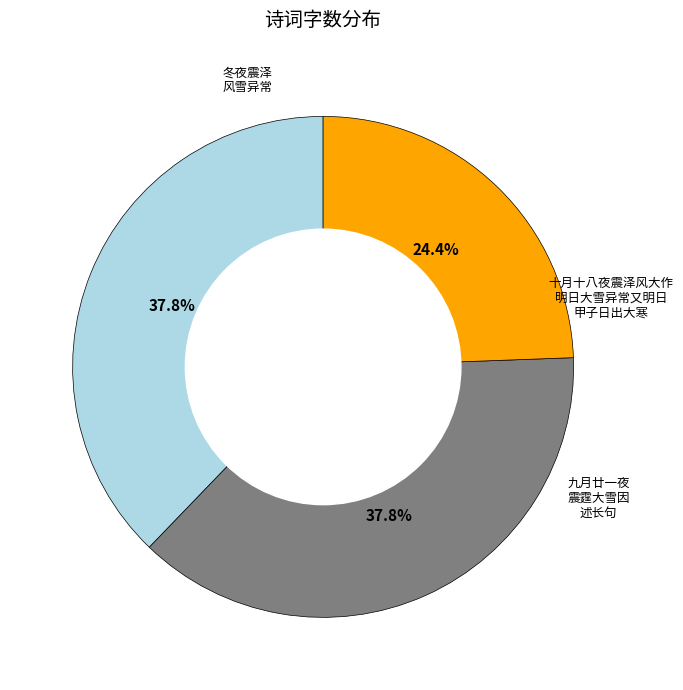

How many slices are in this pie chart?

3